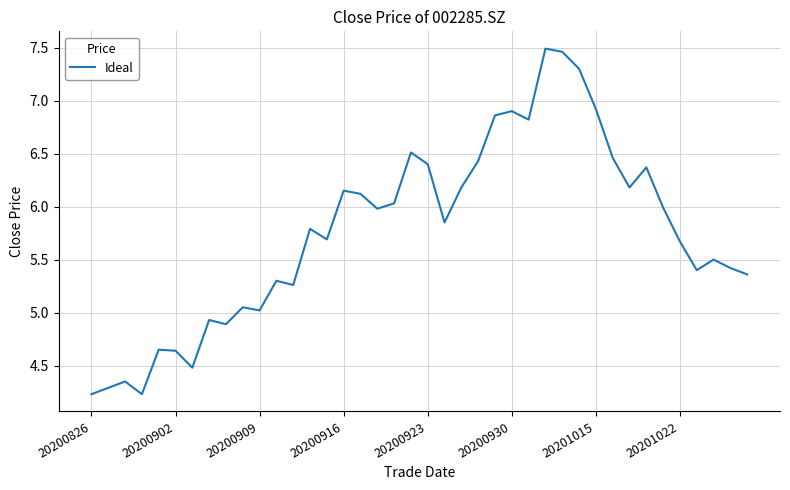

What is the difference between the maximum and minimum values?

3.3